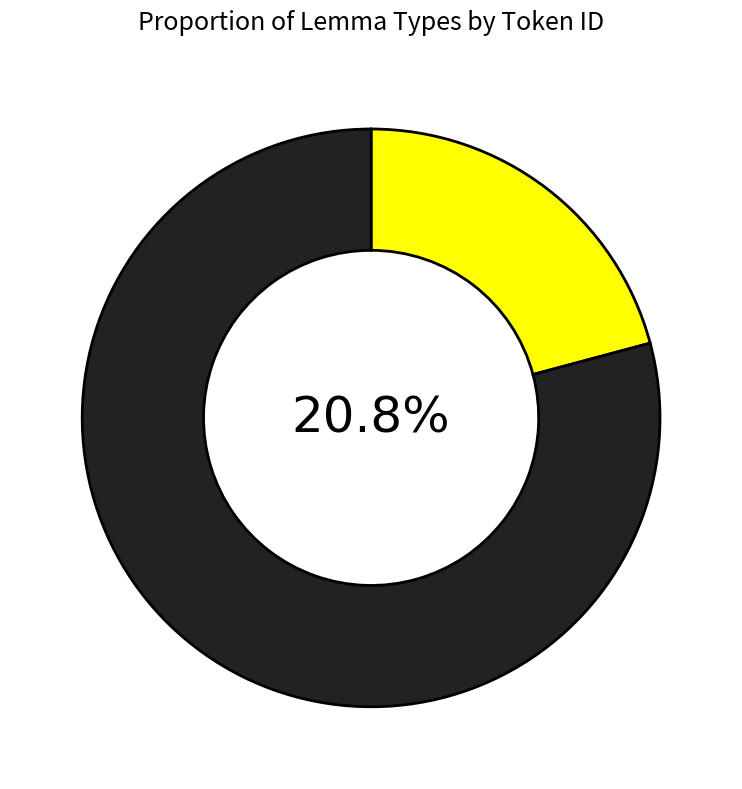

Is καί the majority of the pie?

No